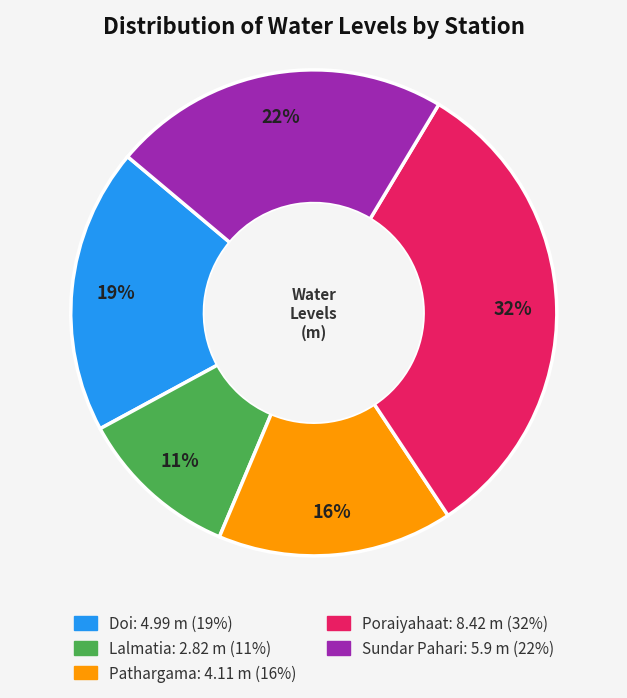

What percentage is the Doi slice, to the nearest percent?

19%